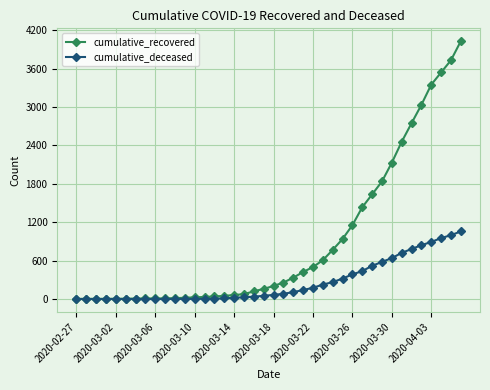

Which series has the widest spread of values?

cumulative_recovered